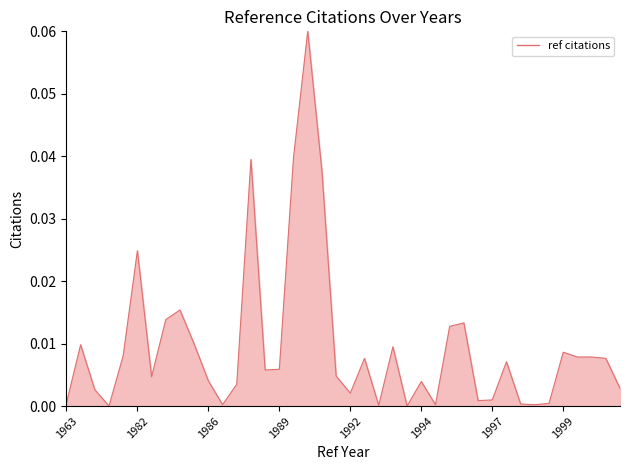

Which has a higher value, 1999 or 1986?

1999